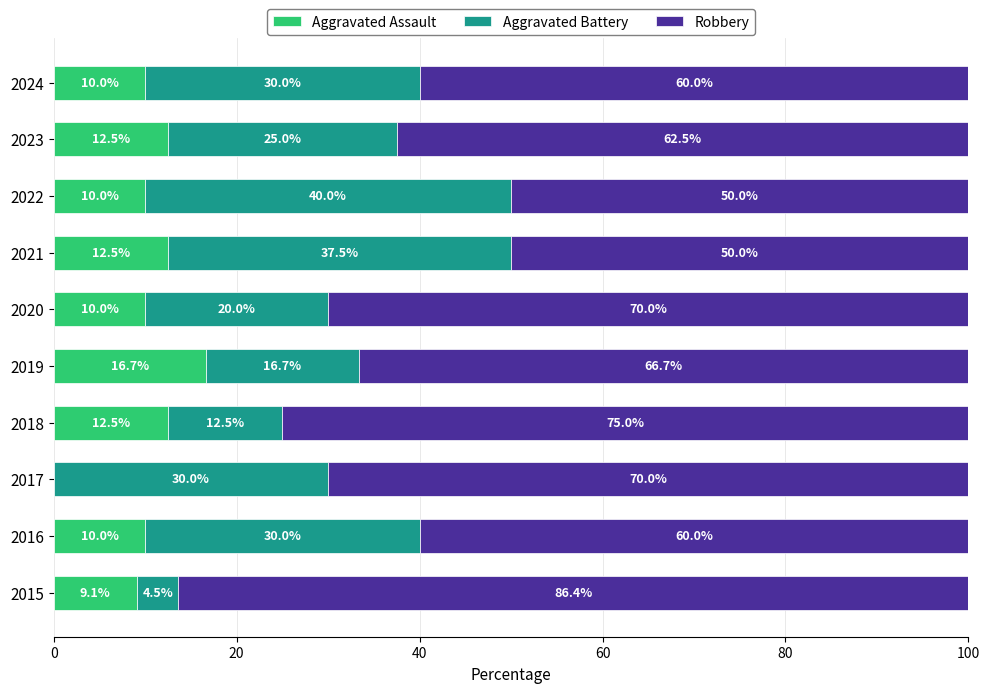

What is the total value across all series at 2015?

100.0